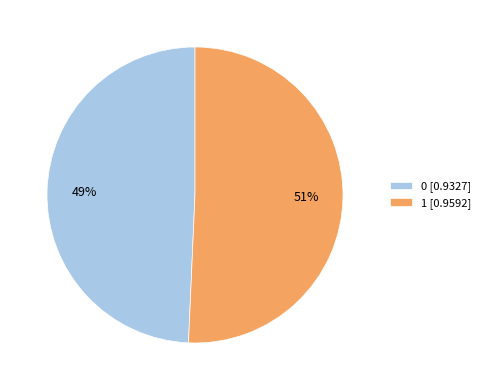

Does any single category account for the majority?

Yes